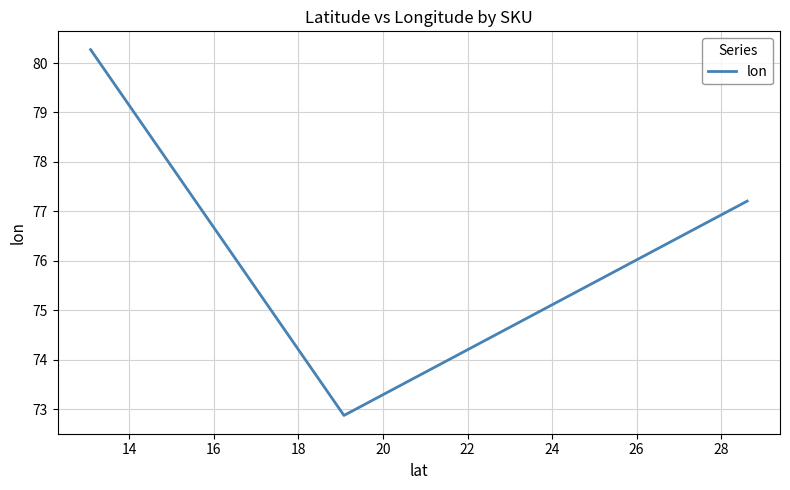

What is the difference between the maximum and minimum values?

7.4